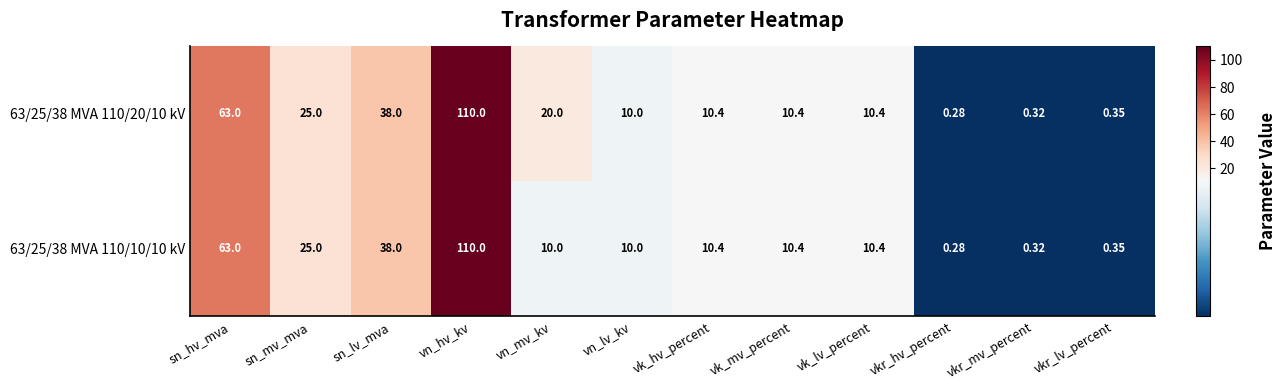

What is the maximum value shown in the chart?

110.0